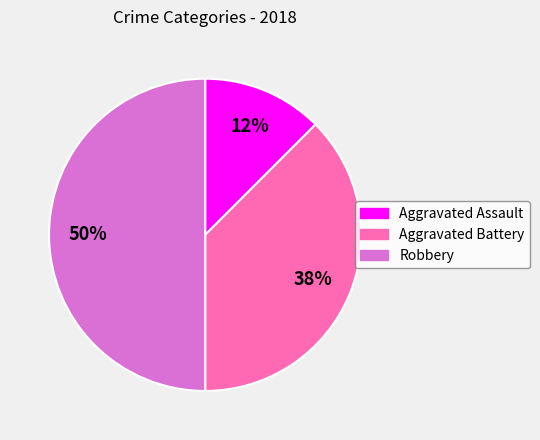

How many segments does this pie chart have?

3